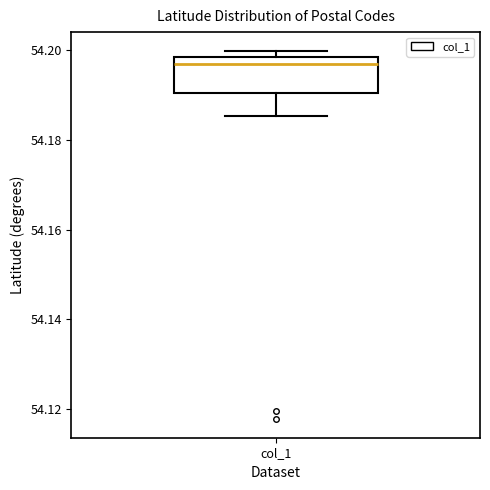

Read this box plot against the y-axis: the position of the median line, the range covered by the box, and the ends of both whiskers. The values are not printed on the chart, so give them approximately, as read against the axis.

median 54.196, box 54.190 to 54.198, whiskers 54.186 to 54.200